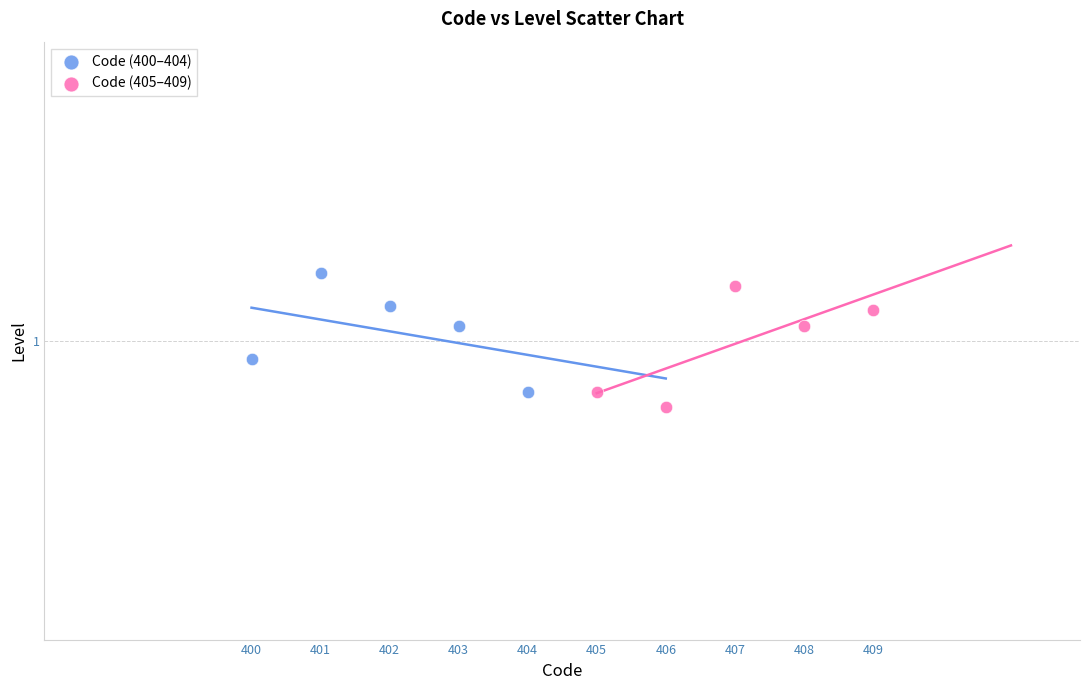

Which series reaches the minimum Y coordinate?

Code (405–409)